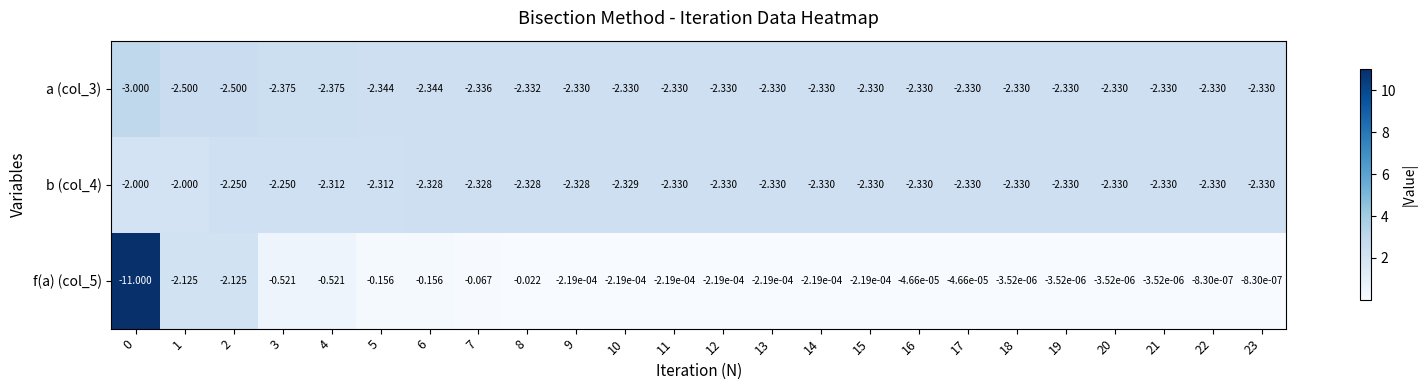

Is the value of b (col_4) at 2 greater than the value of f(a) (col_5) at 4?

No